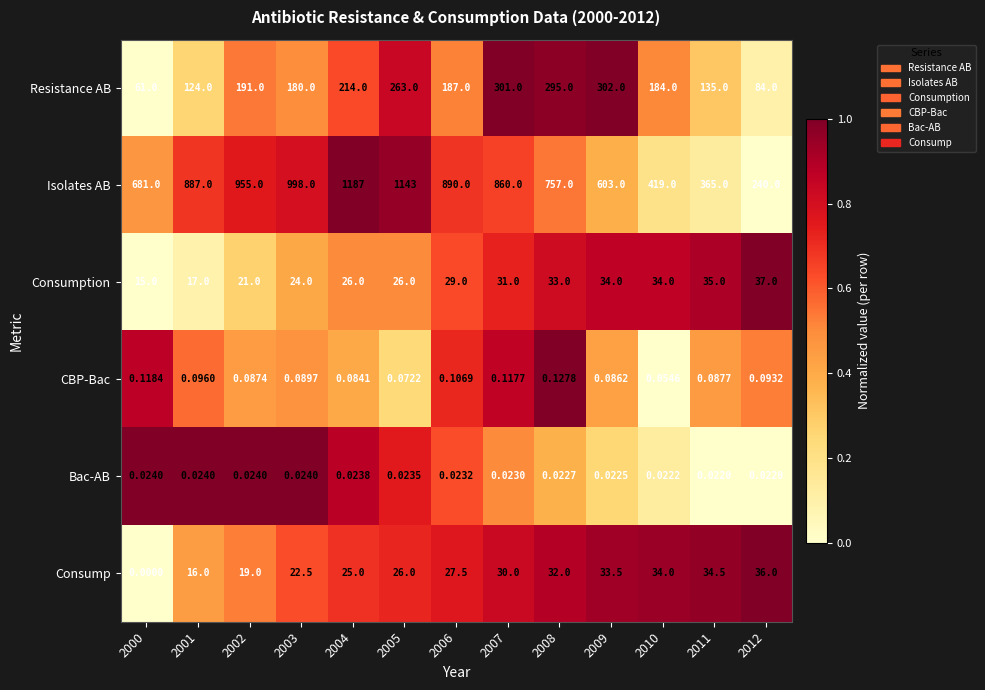

What is the spread (max minus min) of values at 2002?

955.0